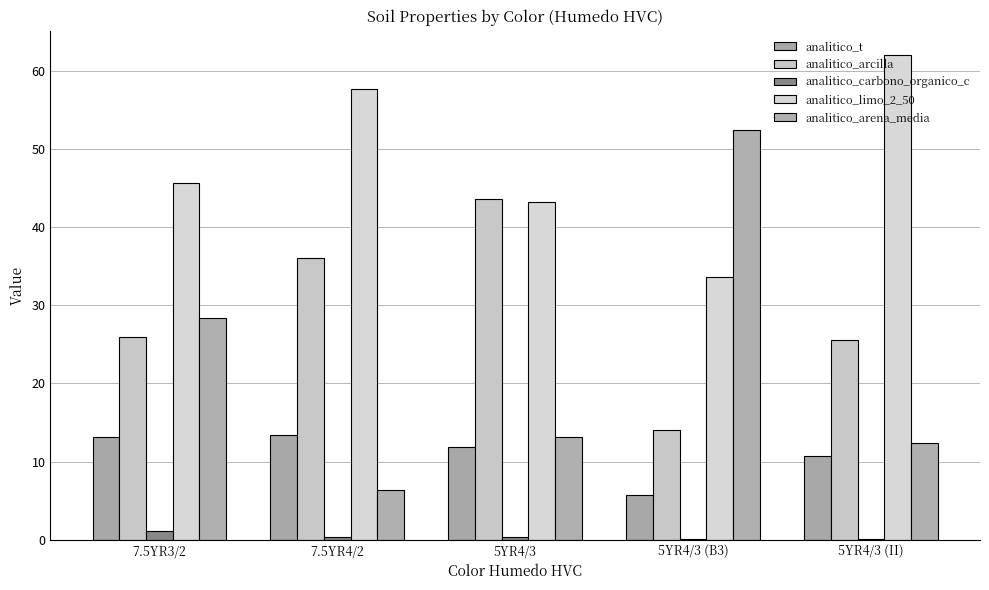

Are the bars grouped side by side (vs. stacked)?

Yes